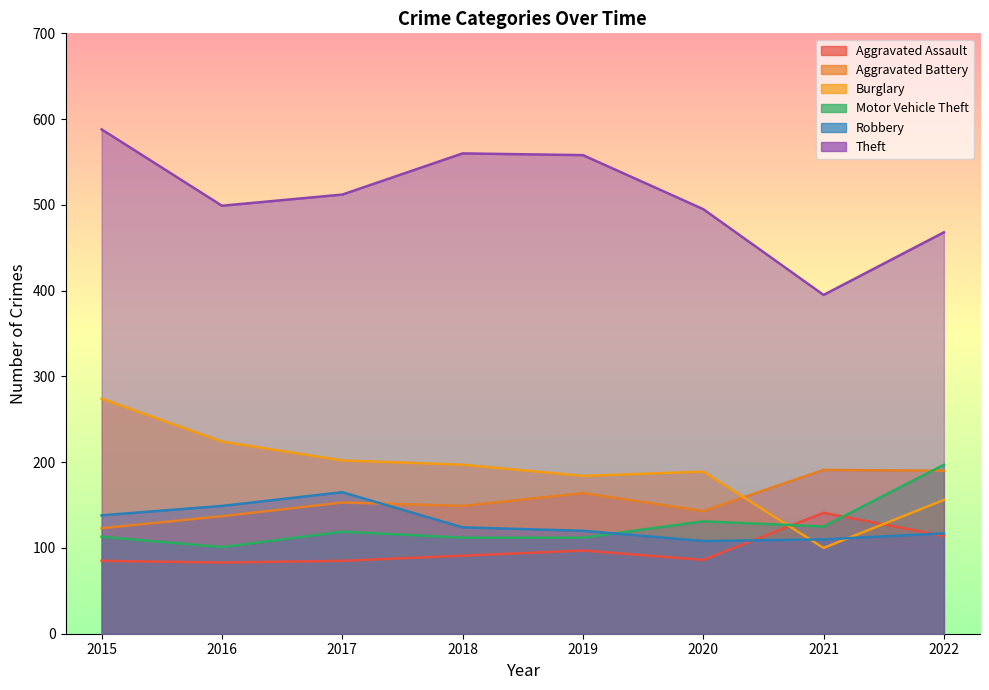

Is it true that Theft equals 657 at 2021?

False